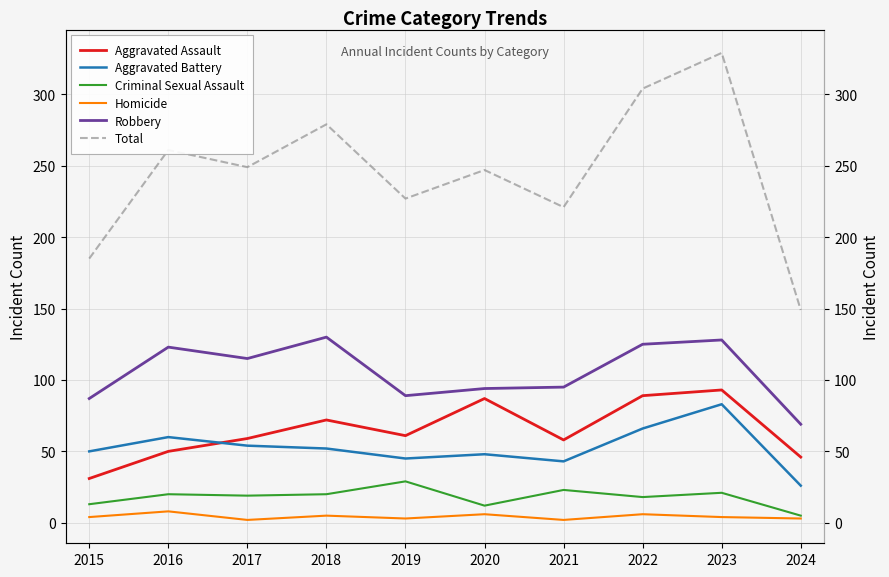

At how many categories does at least one series exceed 277?

3